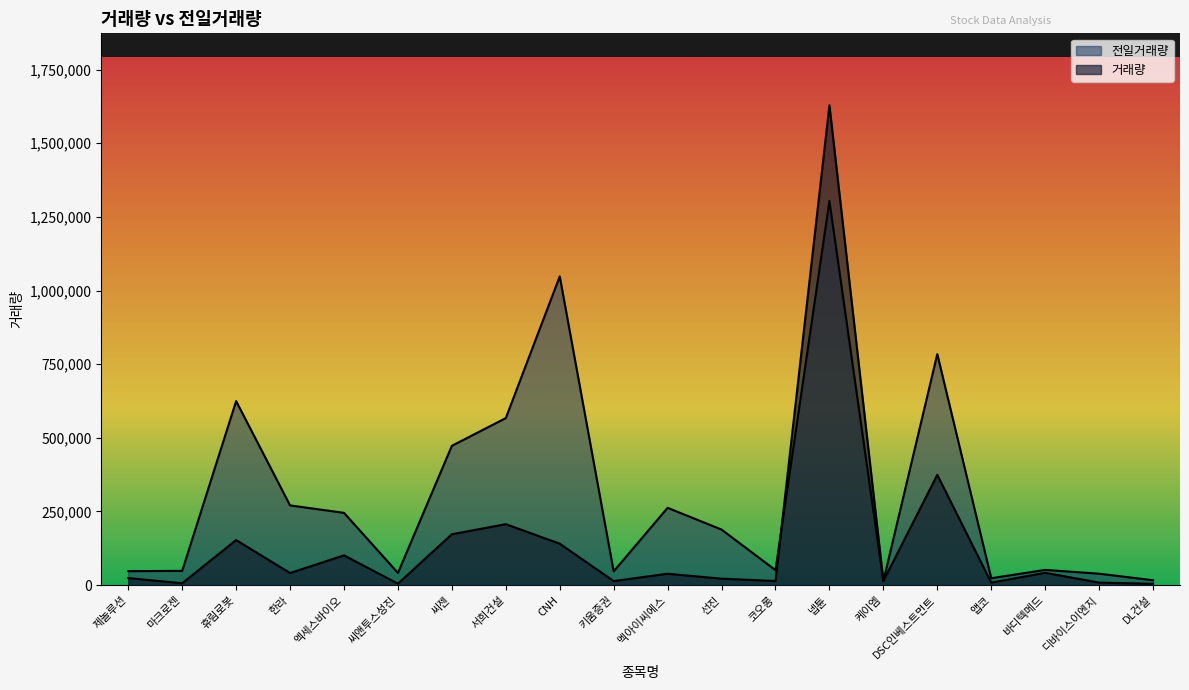

Which series has the largest total across all categories?

전일거래량